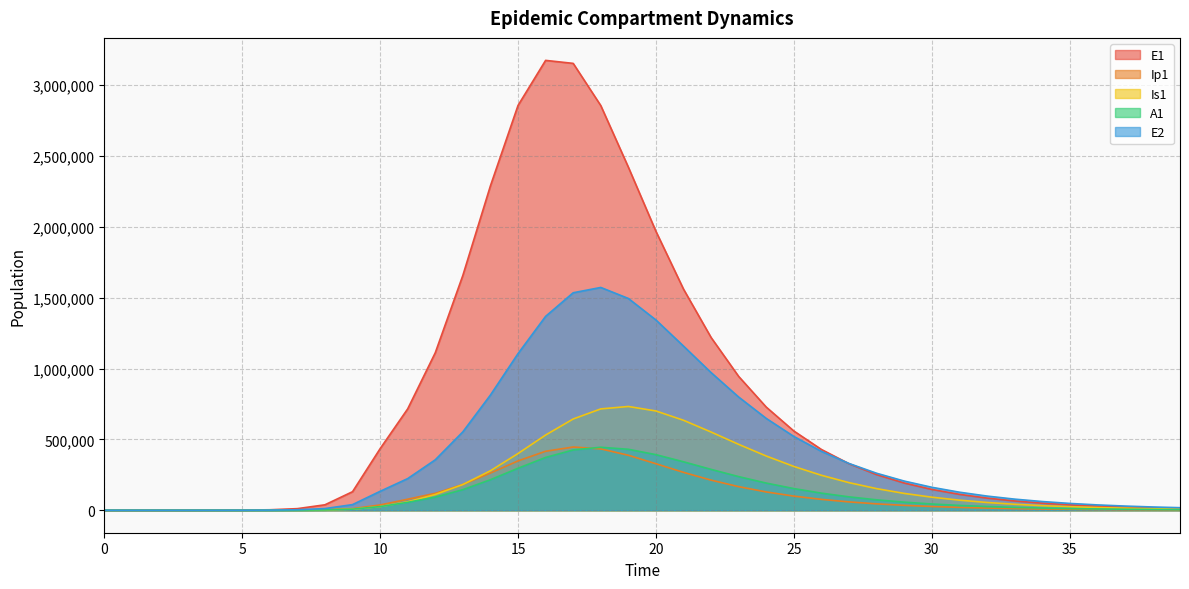

Between which two adjacent categories do E1 and E2 first intersect?

26 and 27